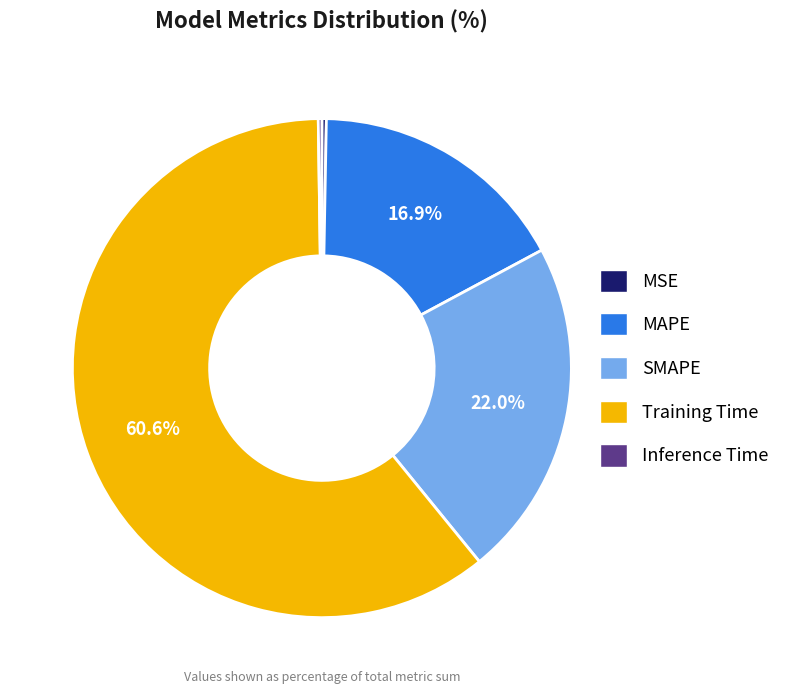

Combined, do Training Time and MSE account for over 50%?

Yes